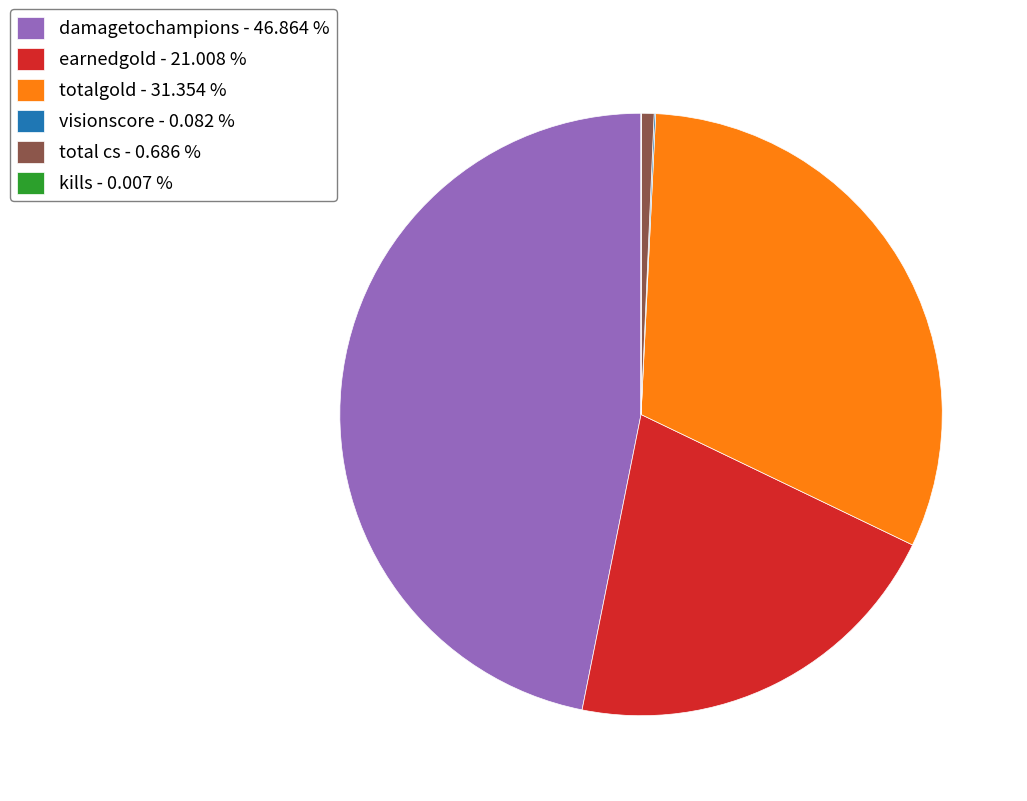

Does any single category account for the majority?

No